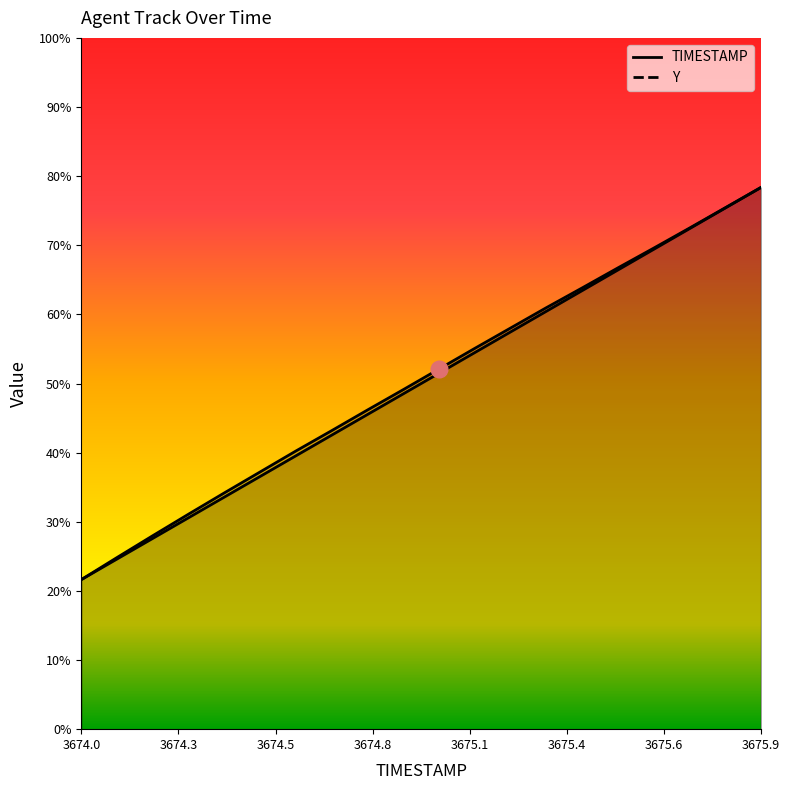

What is the spread (max minus min) of values at 3674.5?

0.2